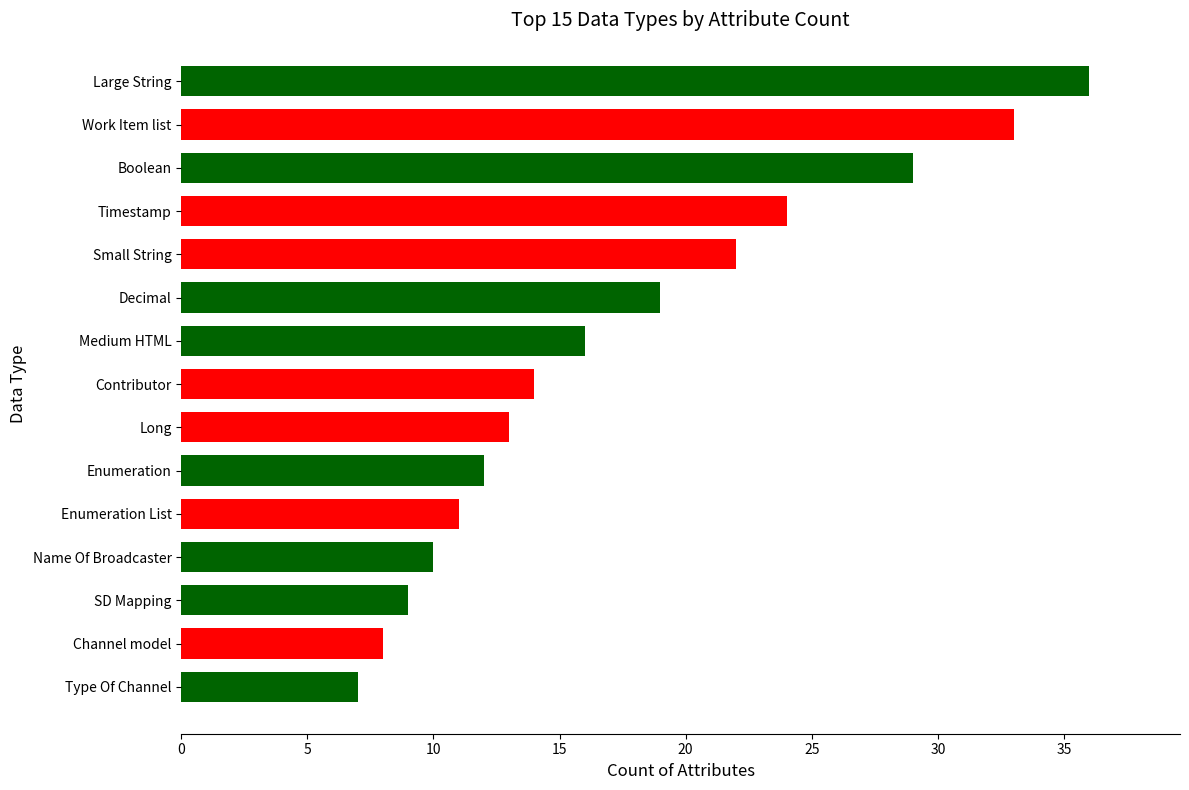

What is the label of the 8th bar from the bottom?

Contributor